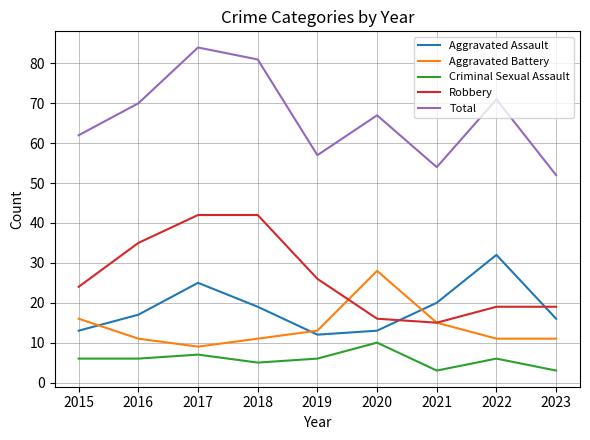

Which series changed the most between 2017 and 2019?

Total